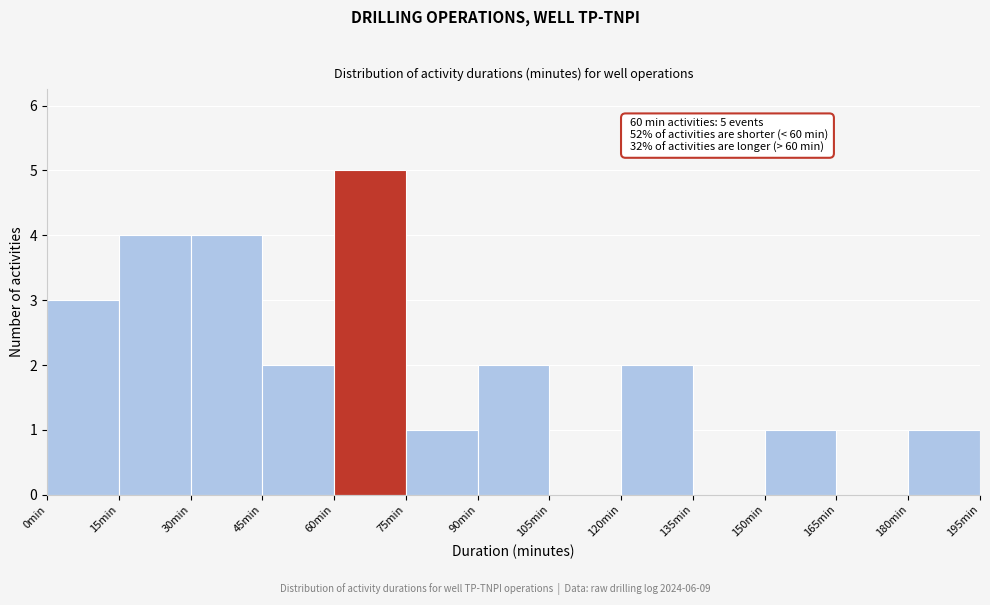

Which range on the x-axis has the tallest bar?

60 to 75